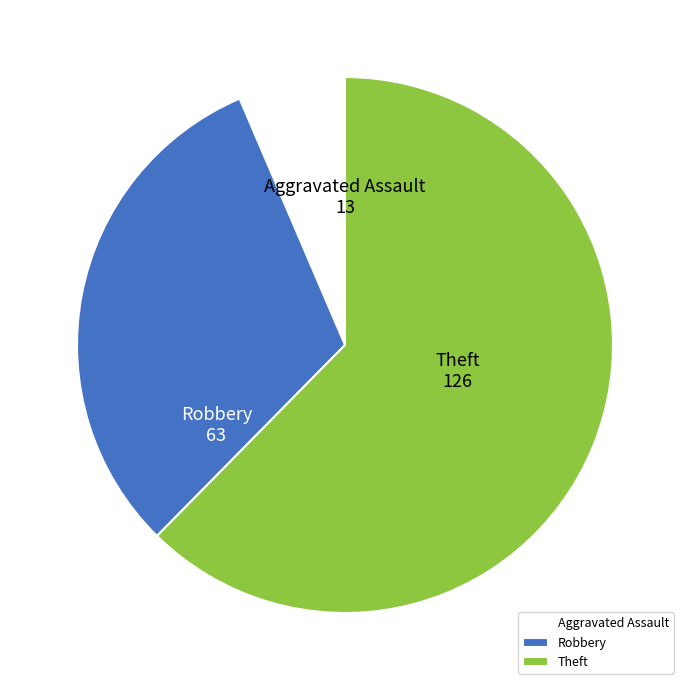

Is the sum of Aggravated Assault and Robbery greater than half?

No